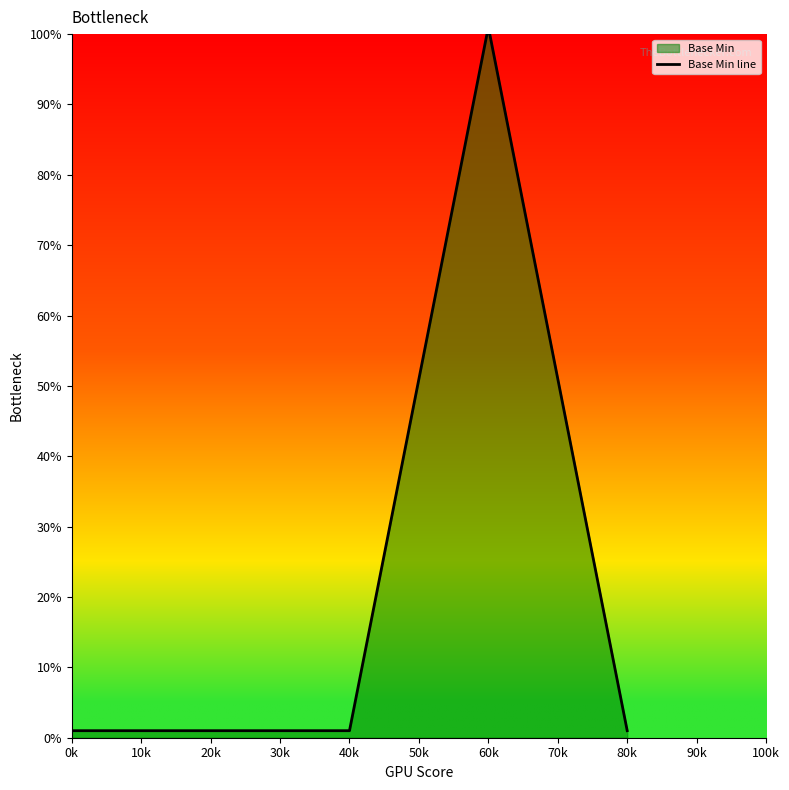

What is the average value?

21